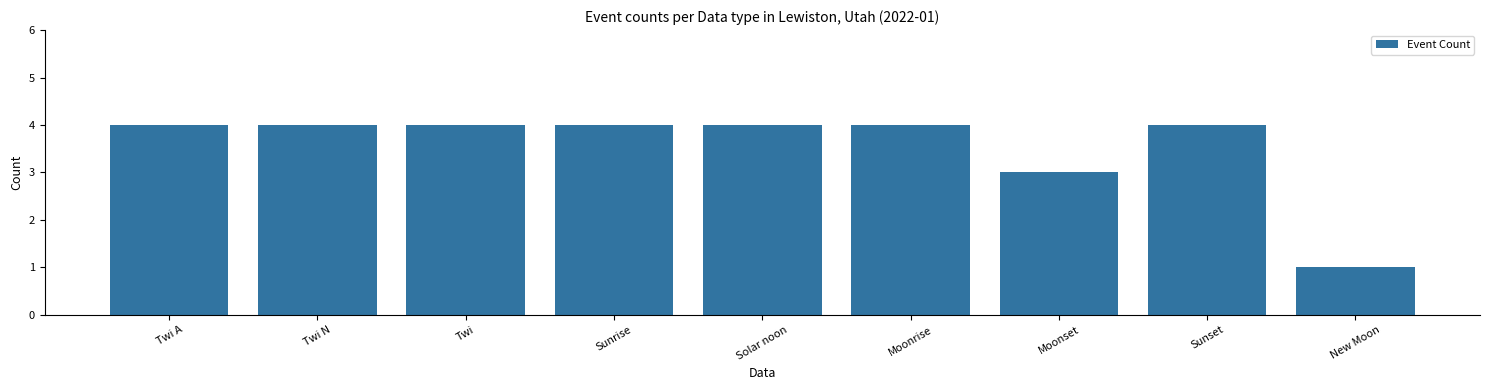

Reading left to right, transcribe all the data shown in this chart.

4	4	4	4	4	4	3	4	1